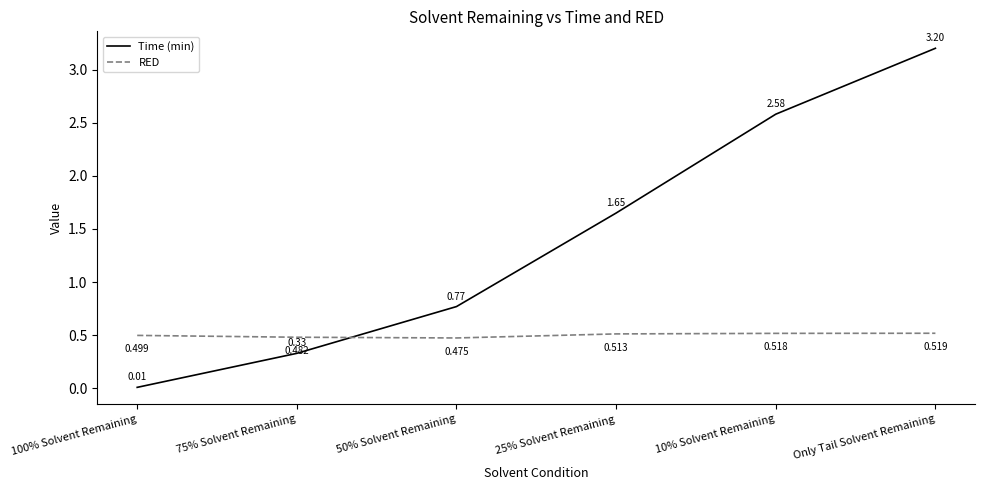

True or false: RED has a value of 0.5 at 25% Solvent Remaining.

True